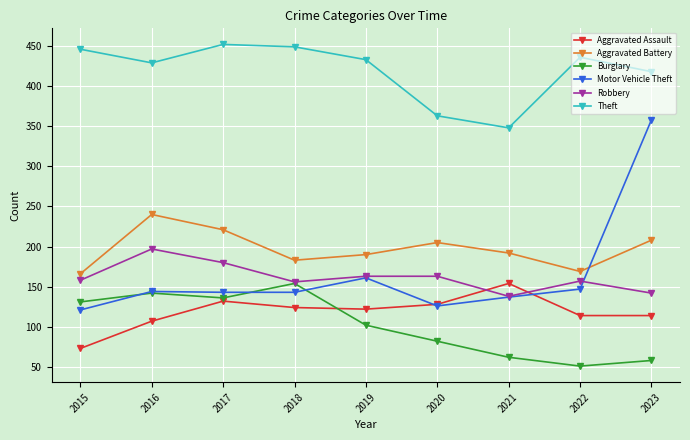

How many values in the Theft series are below 433?

4